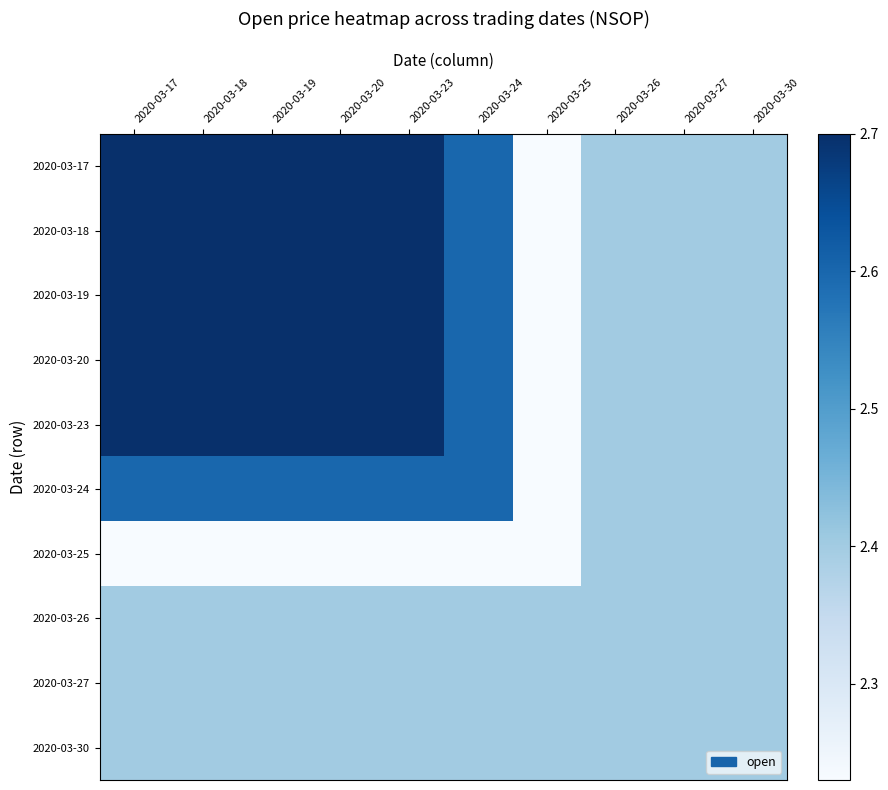

Reading left to right, transcribe all the data shown in this chart.

2020-03-17: 2020-03-17=2.7	2020-03-18=2.7	2020-03-19=2.7	2020-03-20=2.7	2020-03-23=2.7	2020-03-24=2.6	2020-03-25=2.2	2020-03-26=2.4	2020-03-27=2.4	2020-03-30=2.4
2020-03-18: 2020-03-17=2.7	2020-03-18=2.7	2020-03-19=2.7	2020-03-20=2.7	2020-03-23=2.7	2020-03-24=2.6	2020-03-25=2.2	2020-03-26=2.4	2020-03-27=2.4	2020-03-30=2.4
2020-03-19: 2020-03-17=2.7	2020-03-18=2.7	2020-03-19=2.7	2020-03-20=2.7	2020-03-23=2.7	2020-03-24=2.6	2020-03-25=2.2	2020-03-26=2.4	2020-03-27=2.4	2020-03-30=2.4
2020-03-20: 2020-03-17=2.7	2020-03-18=2.7	2020-03-19=2.7	2020-03-20=2.7	2020-03-23=2.7	2020-03-24=2.6	2020-03-25=2.2	2020-03-26=2.4	2020-03-27=2.4	2020-03-30=2.4
2020-03-23: 2020-03-17=2.7	2020-03-18=2.7	2020-03-19=2.7	2020-03-20=2.7	2020-03-23=2.7	2020-03-24=2.6	2020-03-25=2.2	2020-03-26=2.4	2020-03-27=2.4	2020-03-30=2.4
2020-03-24: 2020-03-17=2.6	2020-03-18=2.6	2020-03-19=2.6	2020-03-20=2.6	2020-03-23=2.6	2020-03-24=2.6	2020-03-25=2.2	2020-03-26=2.4	2020-03-27=2.4	2020-03-30=2.4
2020-03-25: 2020-03-17=2.2	2020-03-18=2.2	2020-03-19=2.2	2020-03-20=2.2	2020-03-23=2.2	2020-03-24=2.2	2020-03-25=2.2	2020-03-26=2.4	2020-03-27=2.4	2020-03-30=2.4
2020-03-26: 2020-03-17=2.4	2020-03-18=2.4	2020-03-19=2.4	2020-03-20=2.4	2020-03-23=2.4	2020-03-24=2.4	2020-03-25=2.4	2020-03-26=2.4	2020-03-27=2.4	2020-03-30=2.4
2020-03-27: 2020-03-17=2.4	2020-03-18=2.4	2020-03-19=2.4	2020-03-20=2.4	2020-03-23=2.4	2020-03-24=2.4	2020-03-25=2.4	2020-03-26=2.4	2020-03-27=2.4	2020-03-30=2.4
2020-03-30: 2020-03-17=2.4	2020-03-18=2.4	2020-03-19=2.4	2020-03-20=2.4	2020-03-23=2.4	2020-03-24=2.4	2020-03-25=2.4	2020-03-26=2.4	2020-03-27=2.4	2020-03-30=2.4